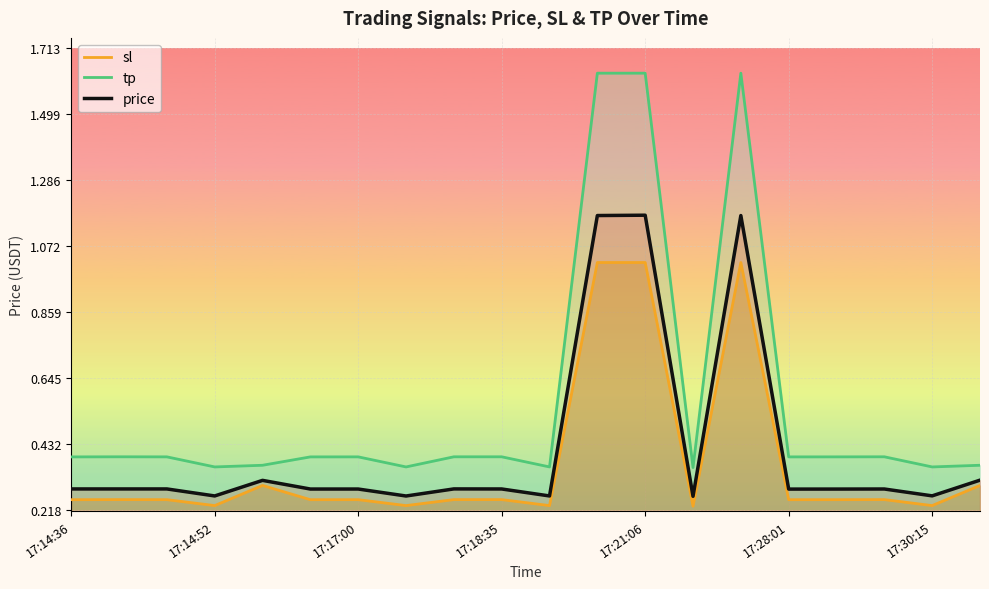

True or false: price has a value of 0.3 at 17:28:01.

True